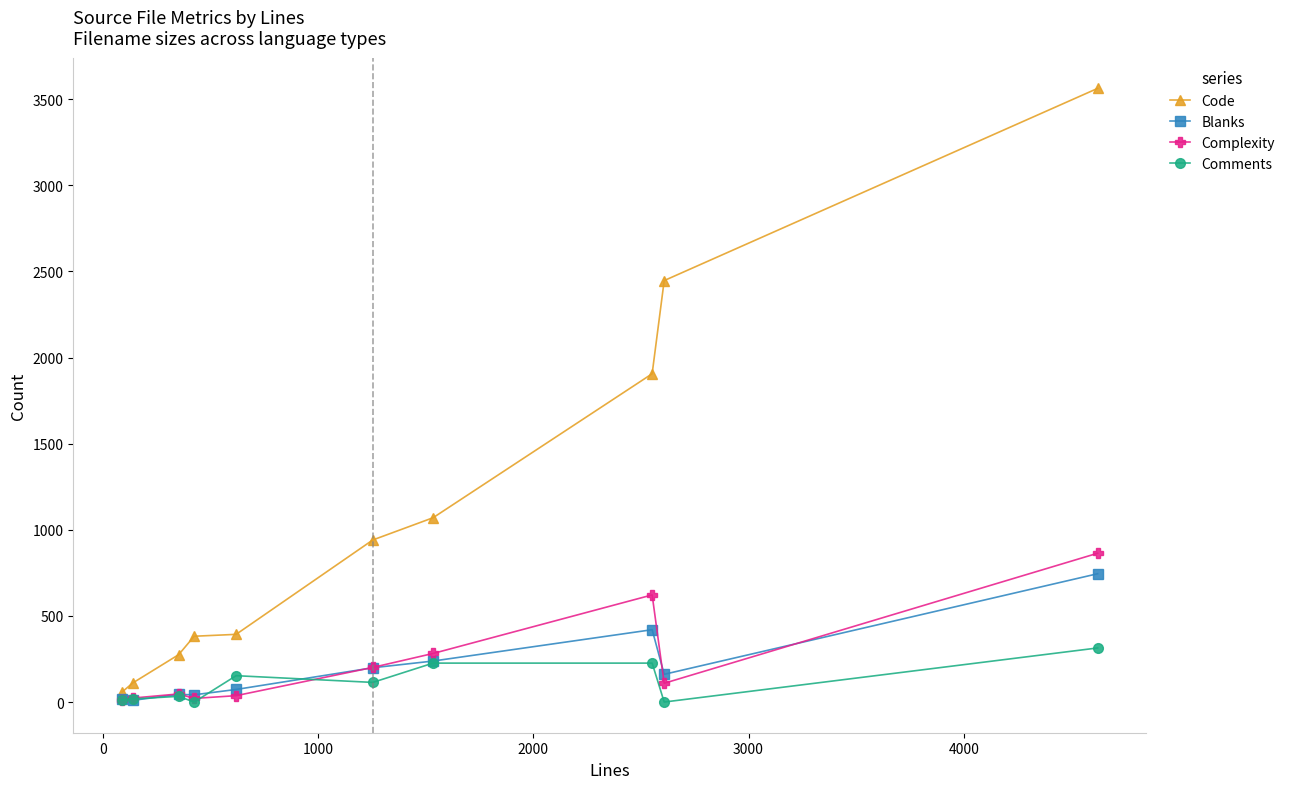

True or false: Complexity has more than 1 points higher than both neighbors.

True